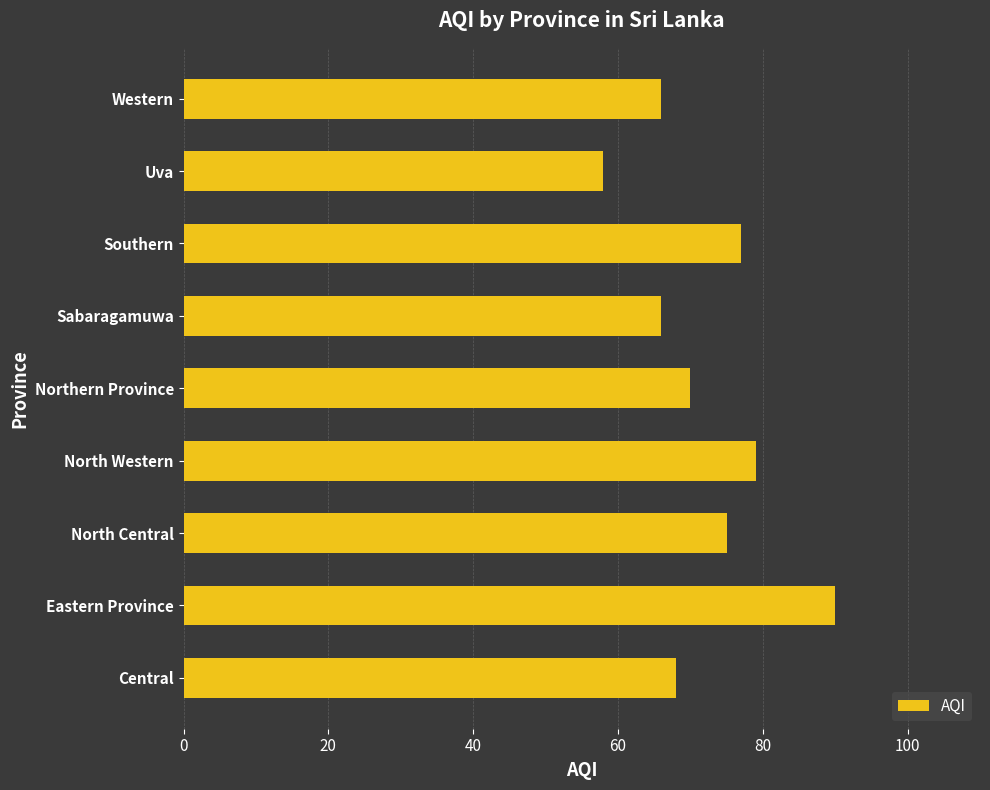

What is the smallest value displayed?

58